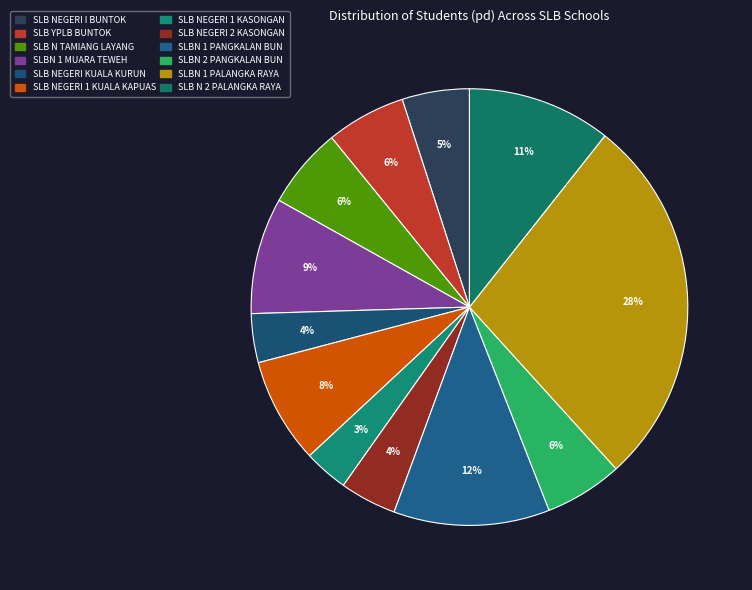

The SLBN 1 PALANGKA RAYA slice represents 28% of the pie. True or false?

True